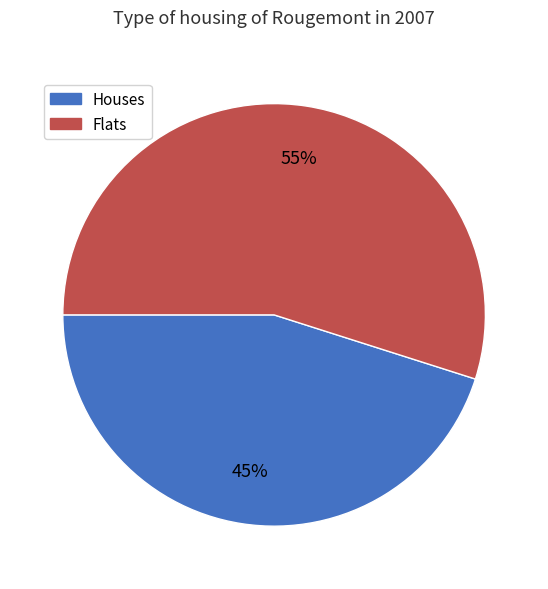

To the nearest percent, what is the average slice percentage?

50%